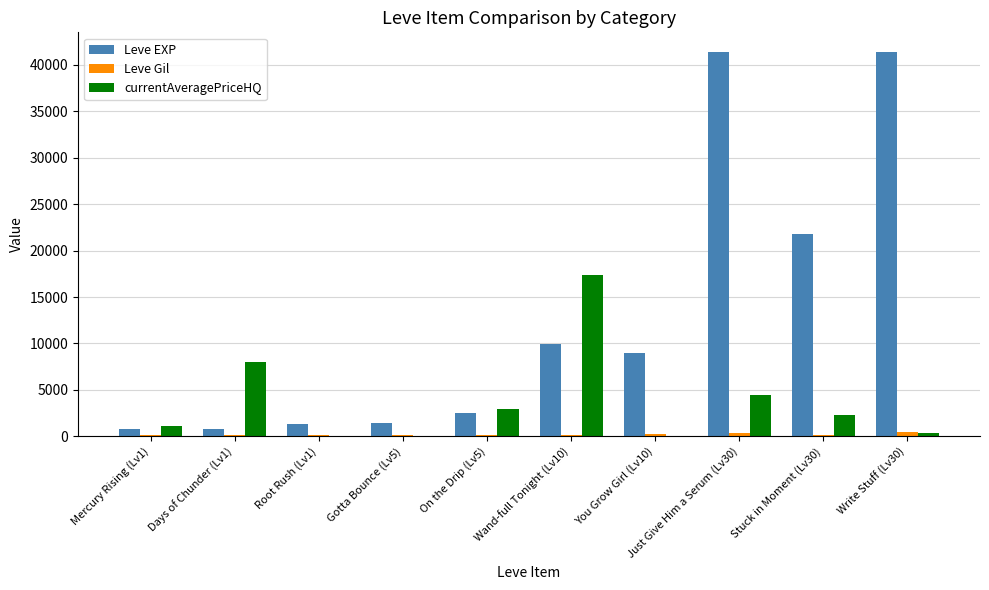

Read the Leve Gil value at Gotta Bounce (Lv5).

140.0